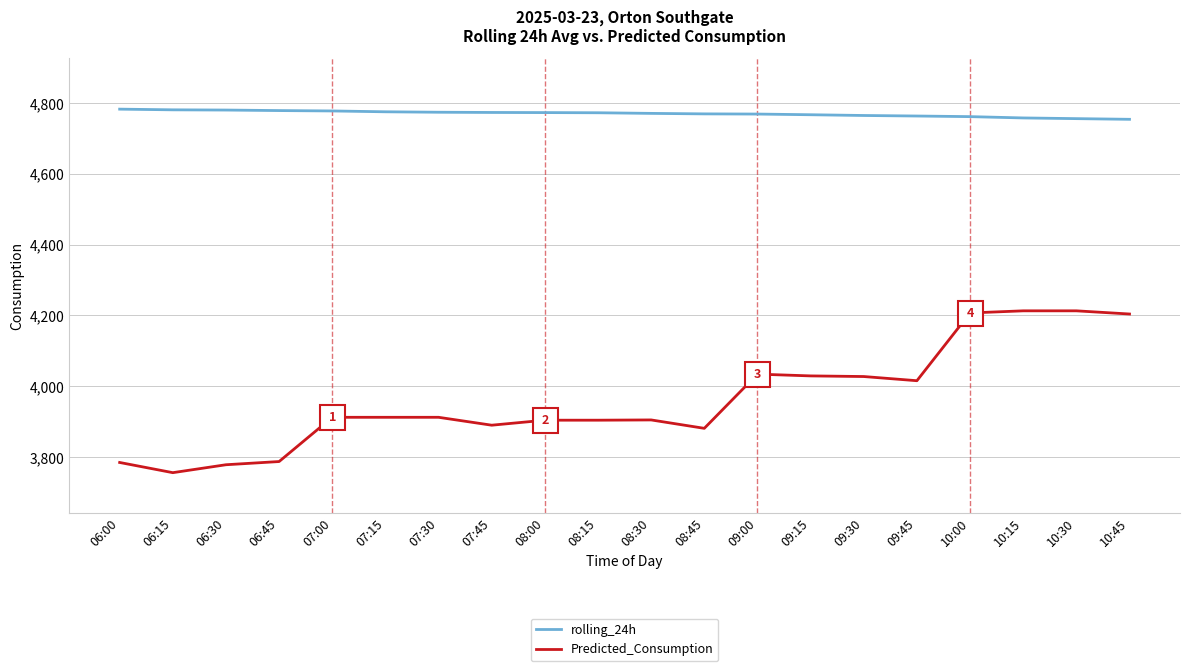

True or false: rolling_24h and Predicted_Consumption cross at least once.

False